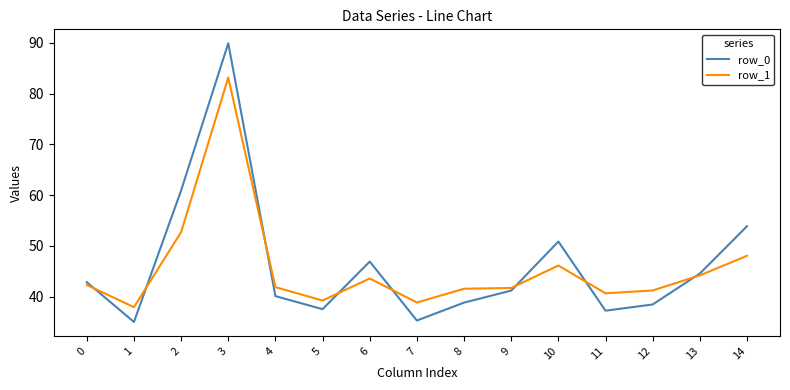

How many intersections are there between row_1 and row_0?

8